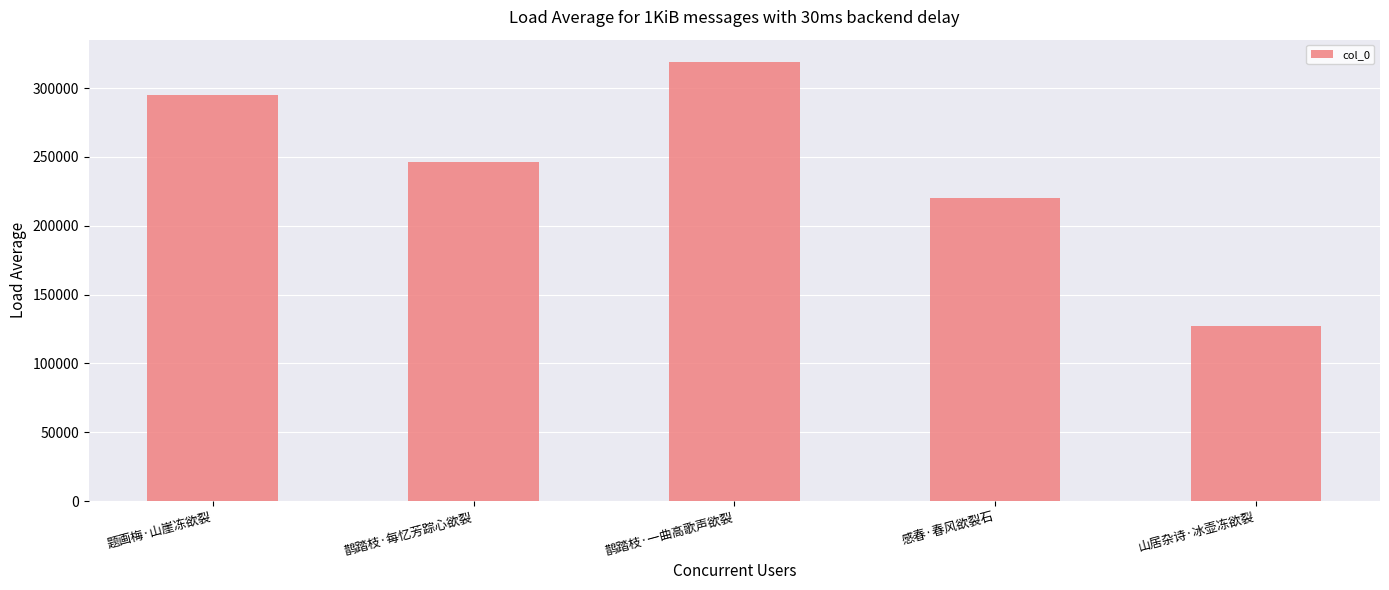

What is the change in value from 鹊踏枝·每忆芳踪心欲裂 to 山居杂诗·冰壶冻欲裂?

-119184